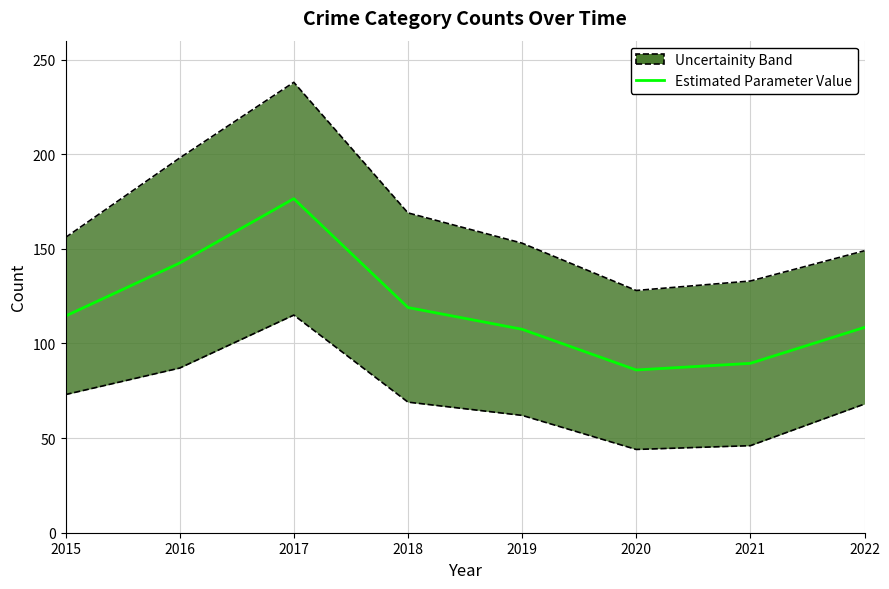

True or false: there are more than 1 points higher than both neighbors.

False